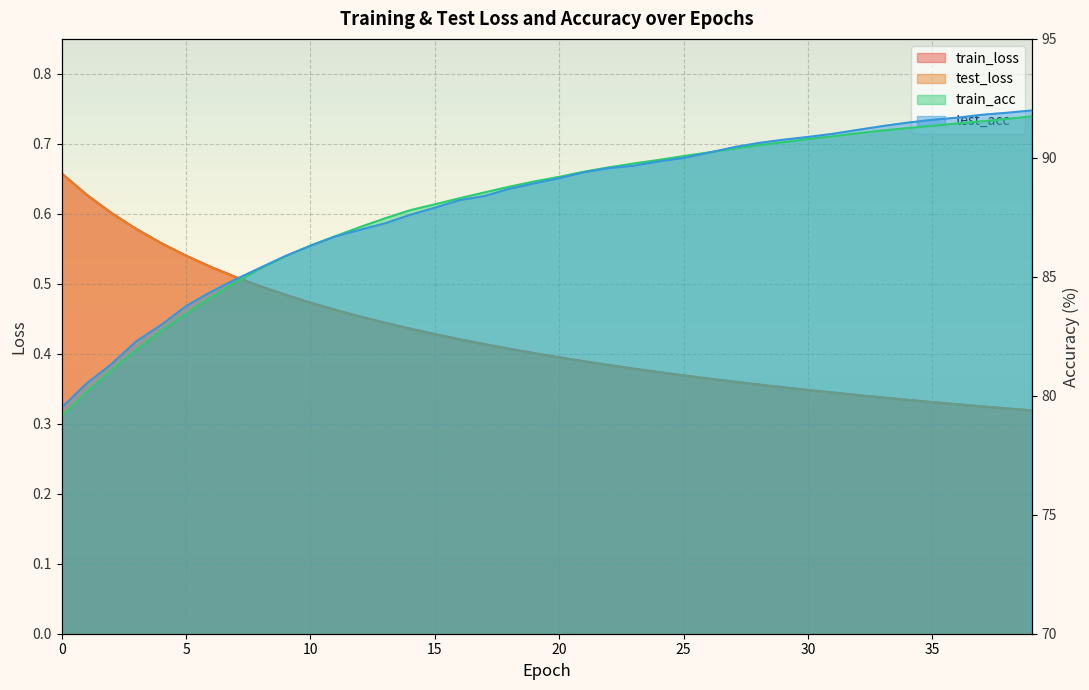

Is it true that train_acc equals 88.3 at 16?

True